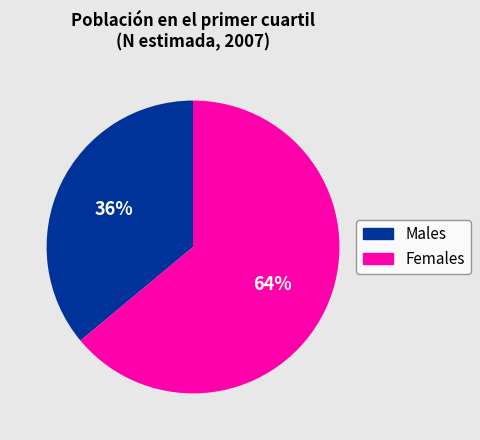

Is there any slice that represents more than half of the pie?

Yes